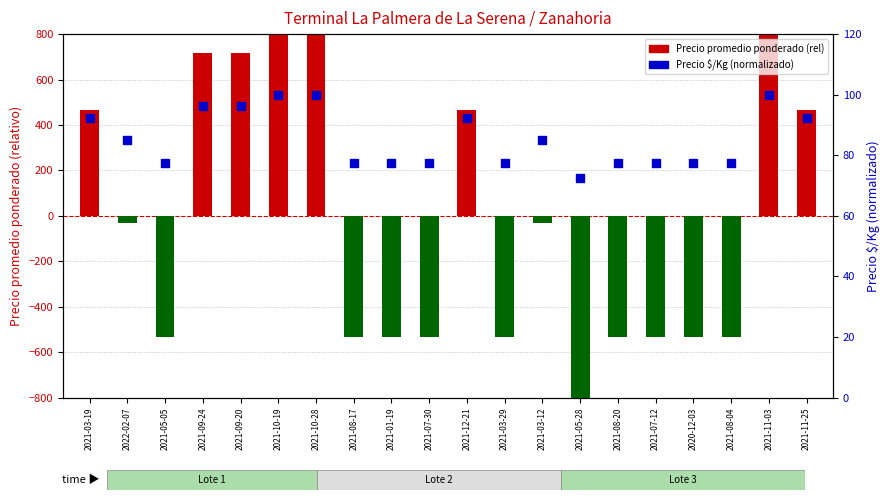

Which series reaches the minimum Y coordinate?

Precio promedio ponderado (rel)